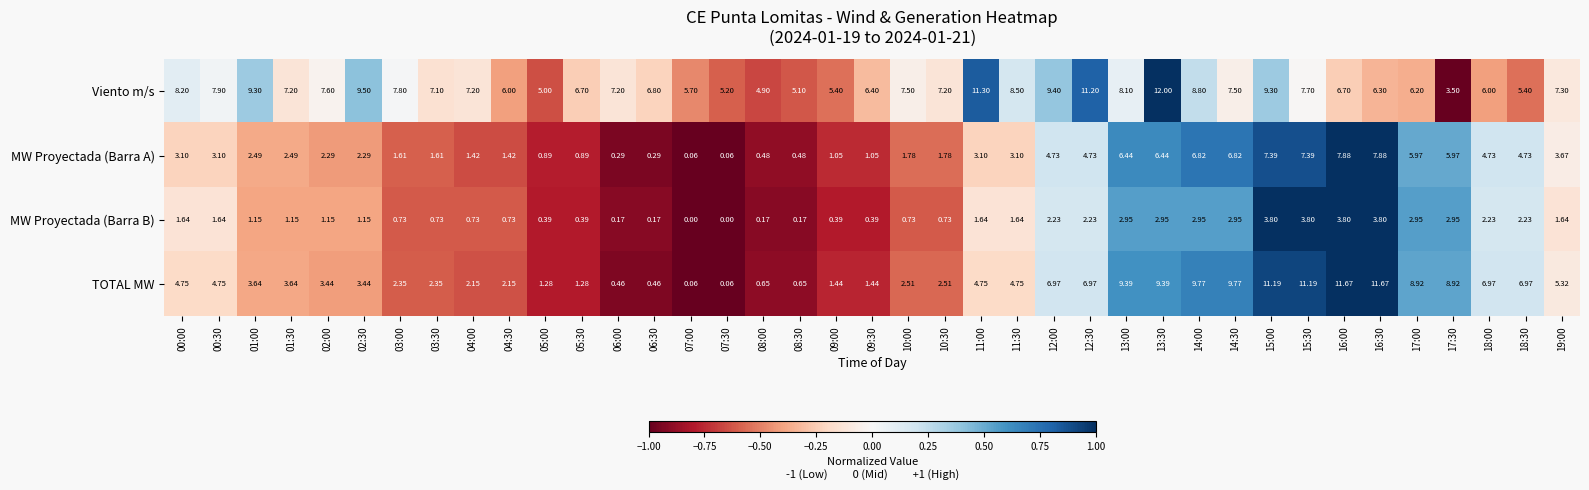

Rank the series by their maximum value, from highest to lowest.

Viento m/s, TOTAL MW, MW Proyectada (Barra A), MW Proyectada (Barra B)